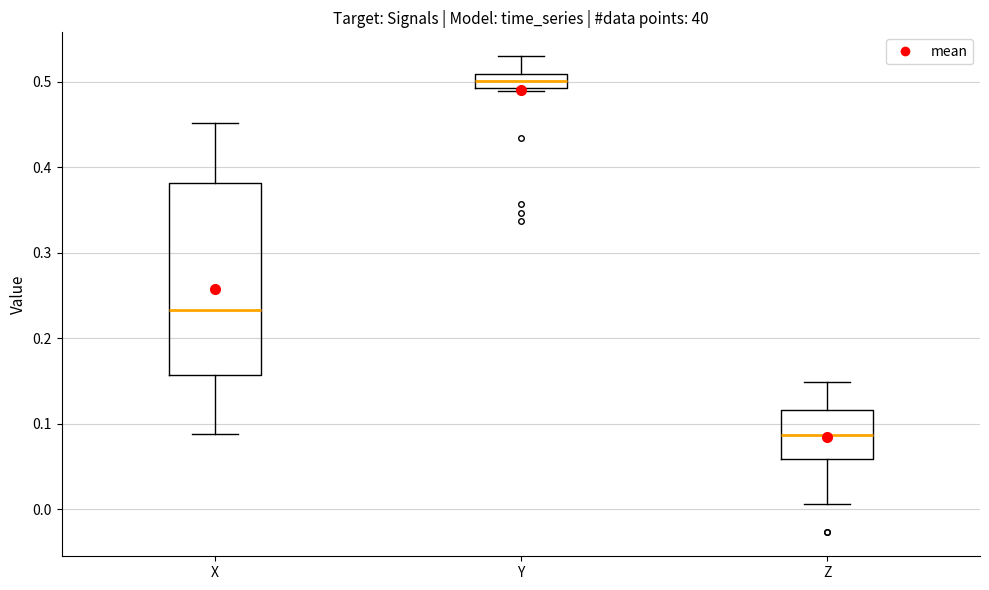

Reading left to right, transcribe this box plot: for each box, give where its median line is, the range the box spans, and where its two whiskers end, as read against the y-axis. The values are not printed on the chart, so give them approximately, as read against the axis.

X: median 0.23, box 0.16 to 0.38, whiskers 0.09 to 0.45
Y: median 0.50, box 0.49 to 0.51, whiskers 0.49 (just below the box's lower edge) to 0.53
Z: median 0.09, box 0.06 to 0.12, whiskers 0.01 to 0.15